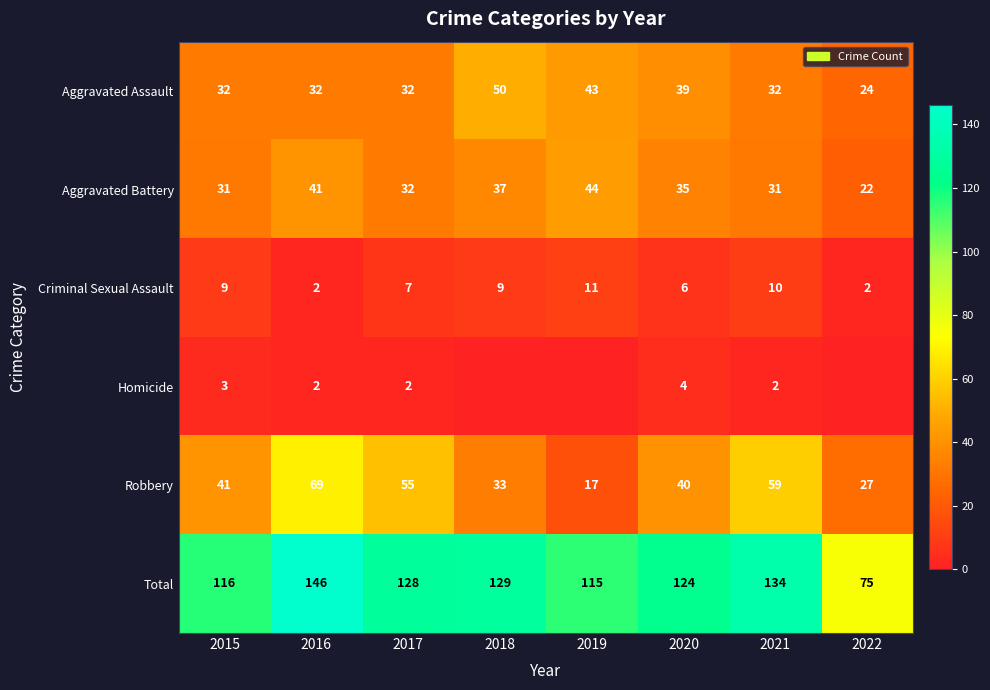

True or false: Aggravated Battery has a value of 58 at 2018.

False